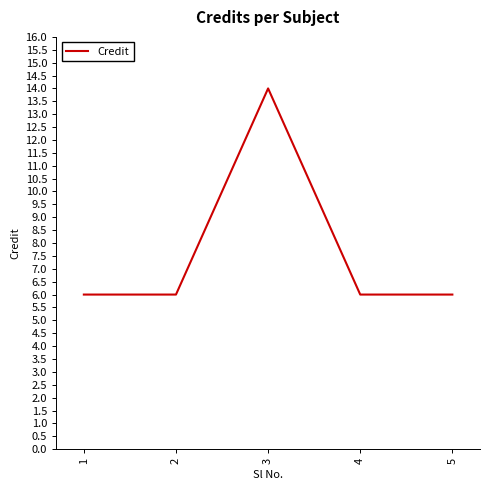

How many distinct data groups are displayed?

1